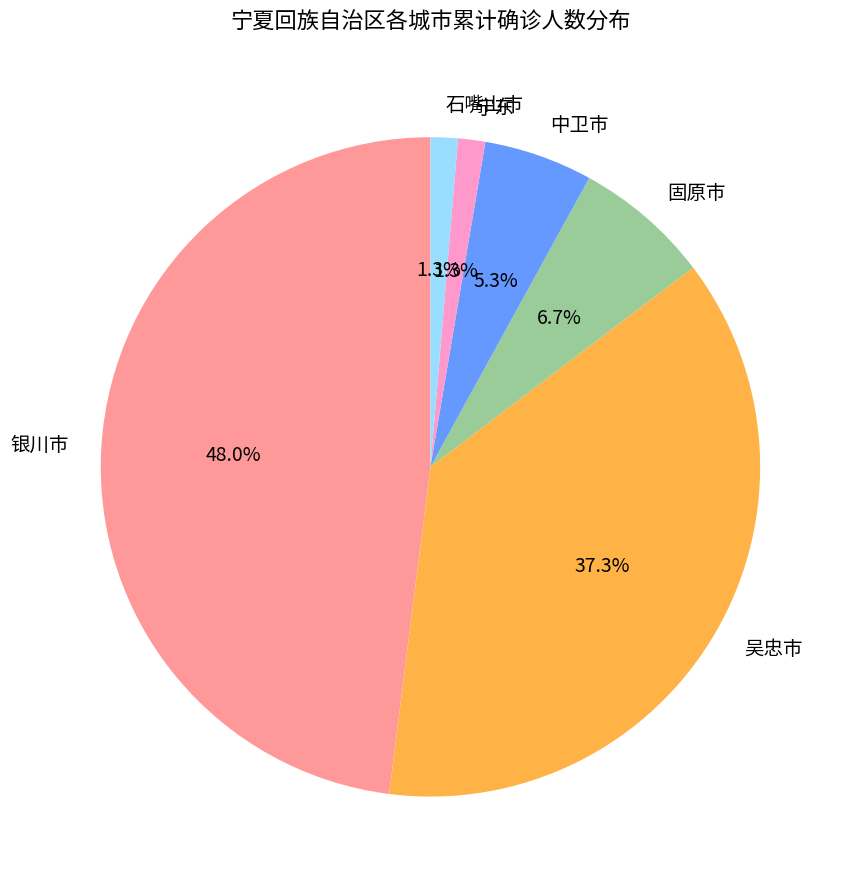

What percentage is the 中卫市 slice, to the nearest percent?

5%